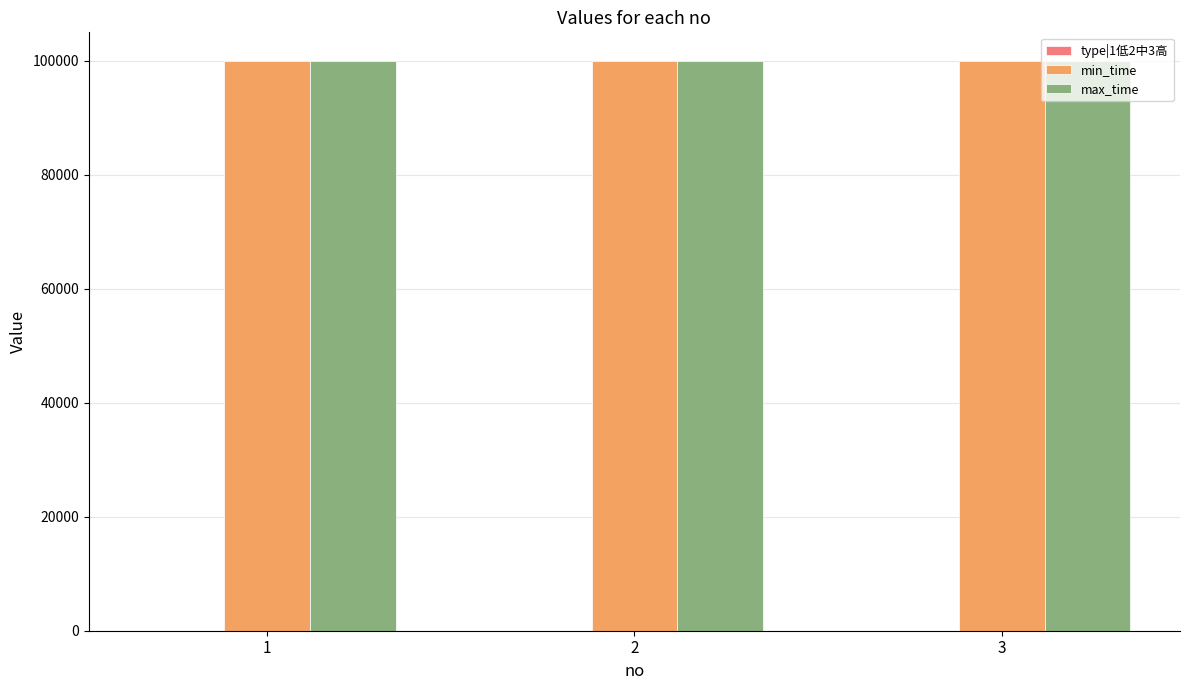

What is the sum of the max_time values at 3 and 1?

199998